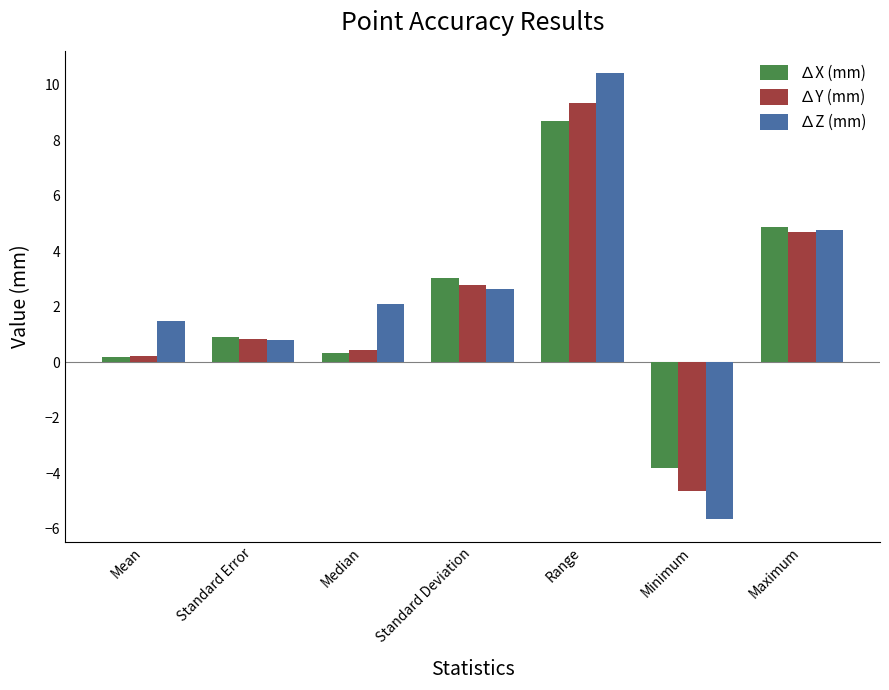

What is the minimum value for ∆Z (mm)?

-5.7